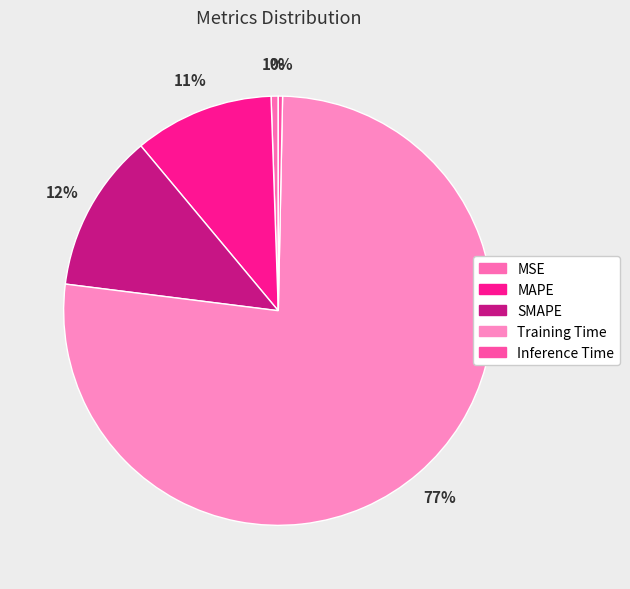

The MAPE slice represents 5% of the pie. True or false?

False